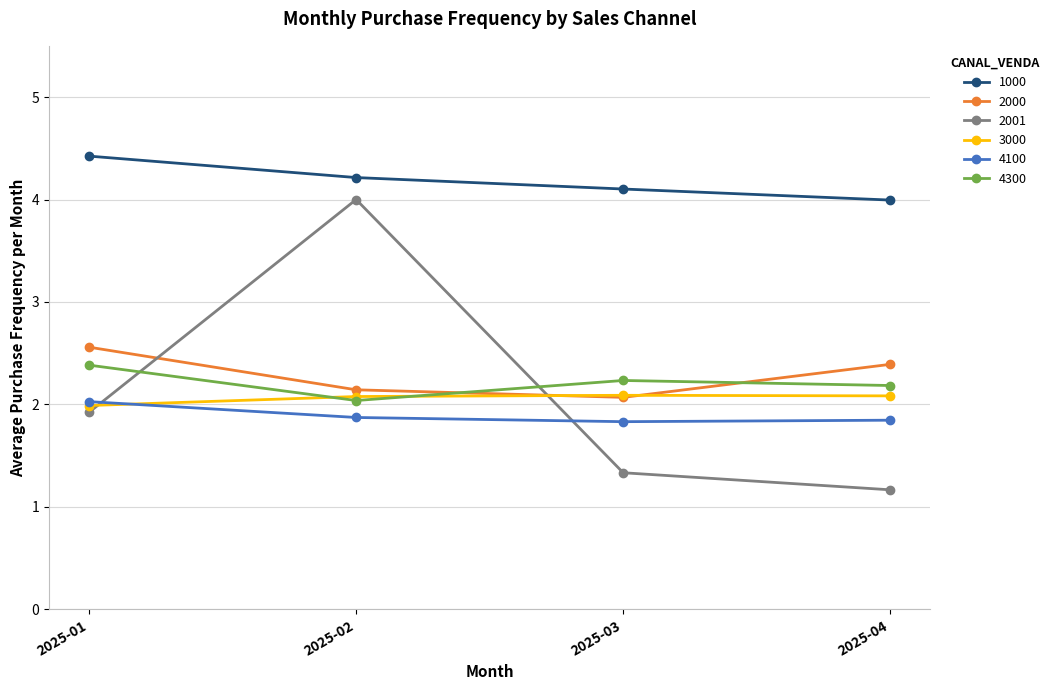

True or false: 2001 and 2000 cross at least once.

True